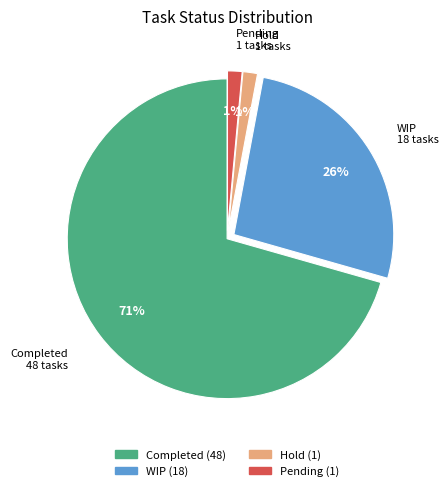

Count the number of slices in the pie.

4